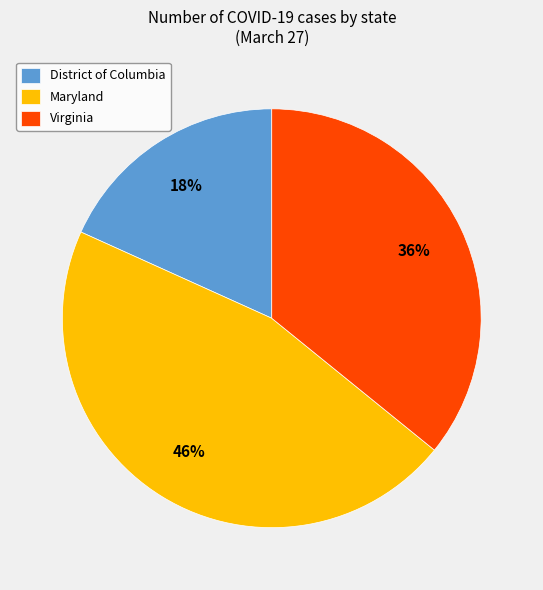

Does Virginia account for over 50% of the chart?

No